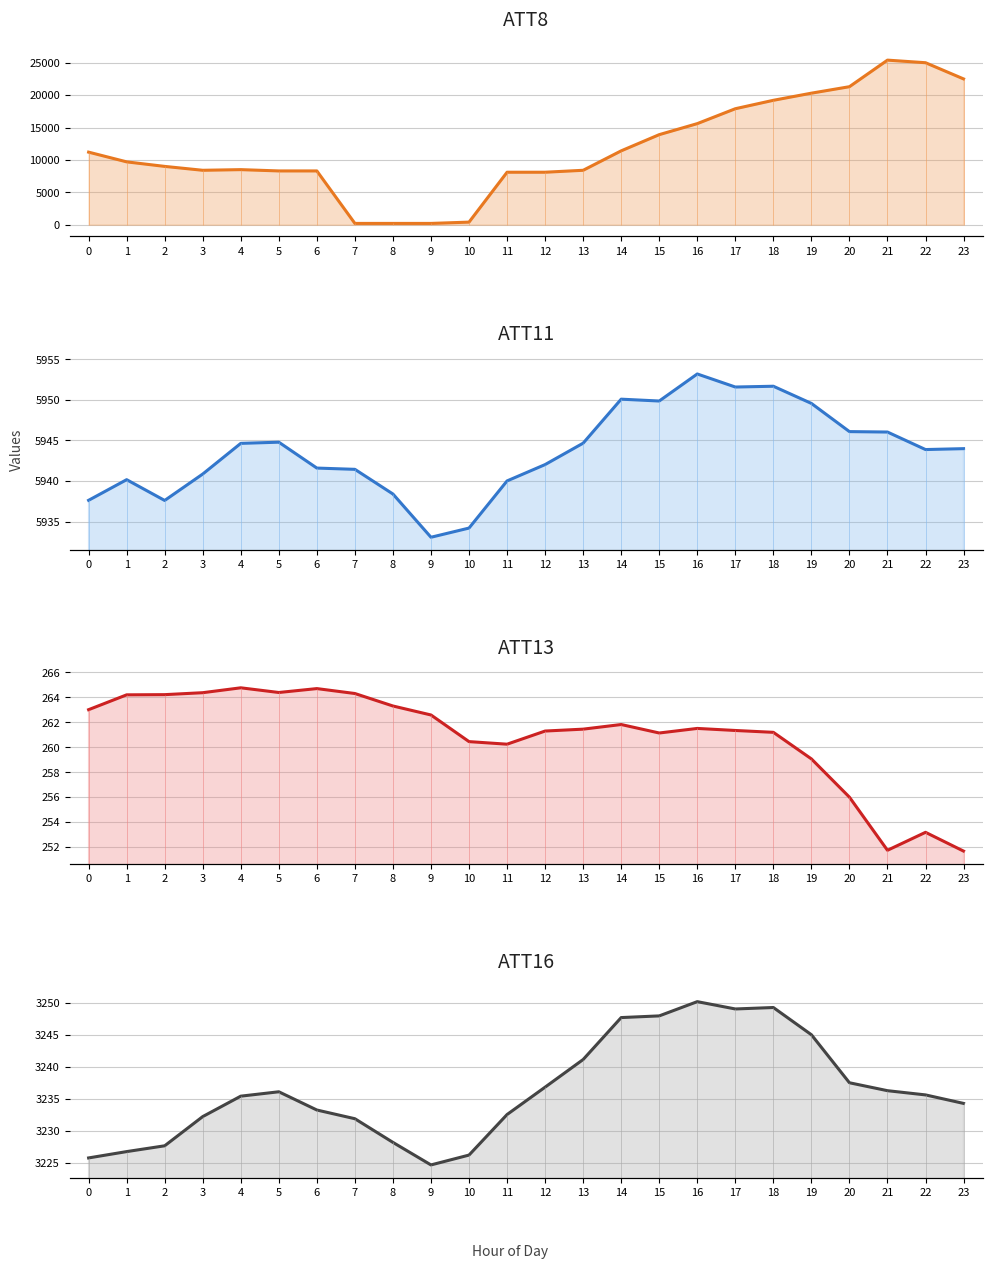

Which category has the lowest value across all series?

7